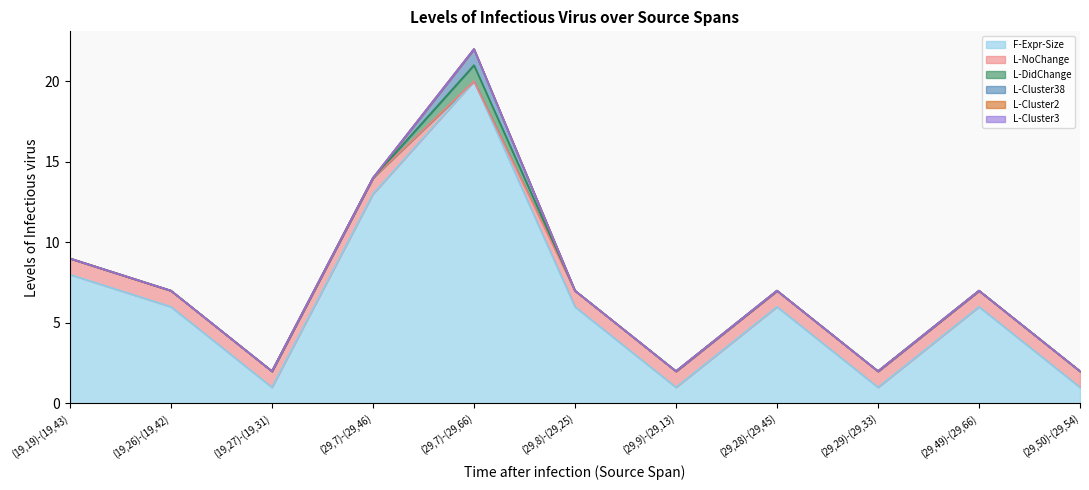

Does the chart have visible grid lines?

No